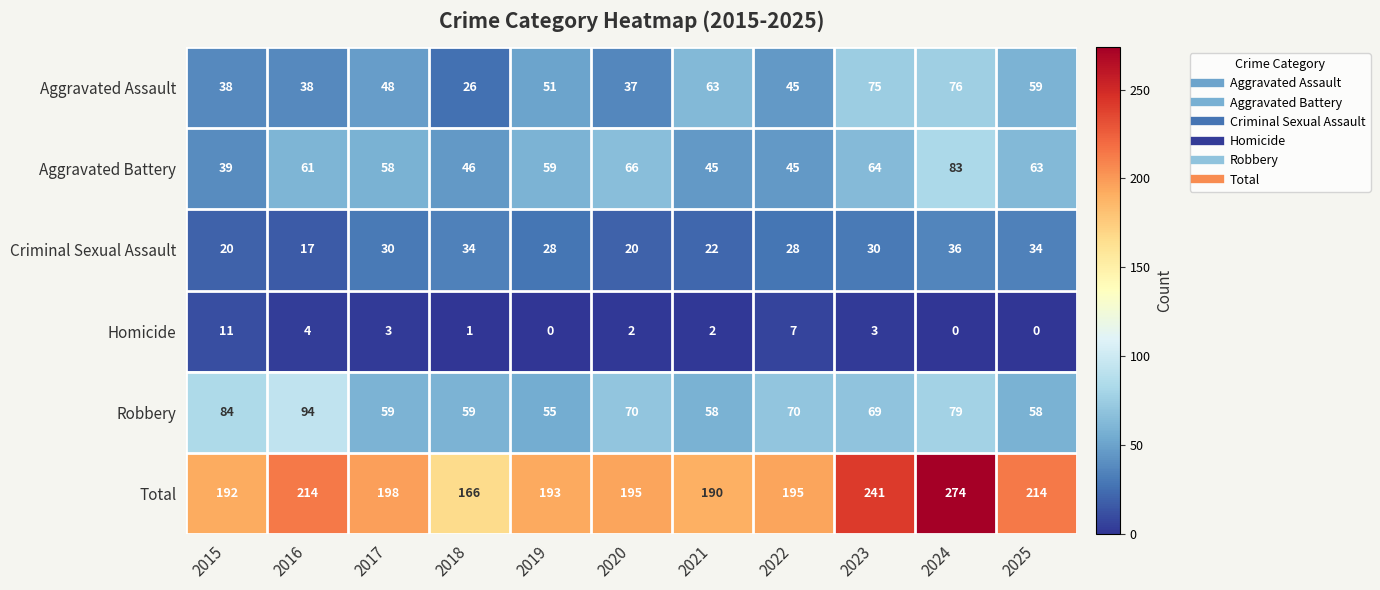

The value of Criminal Sexual Assault at 2015 is 20. True or false?

True